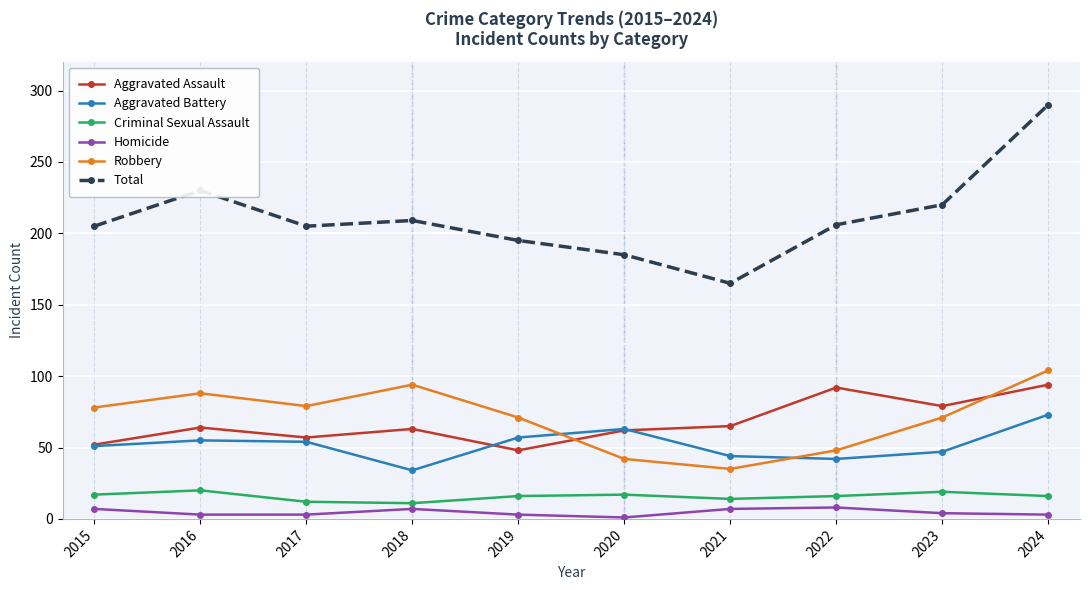

True or false: Robbery and Total cross at least once.

False